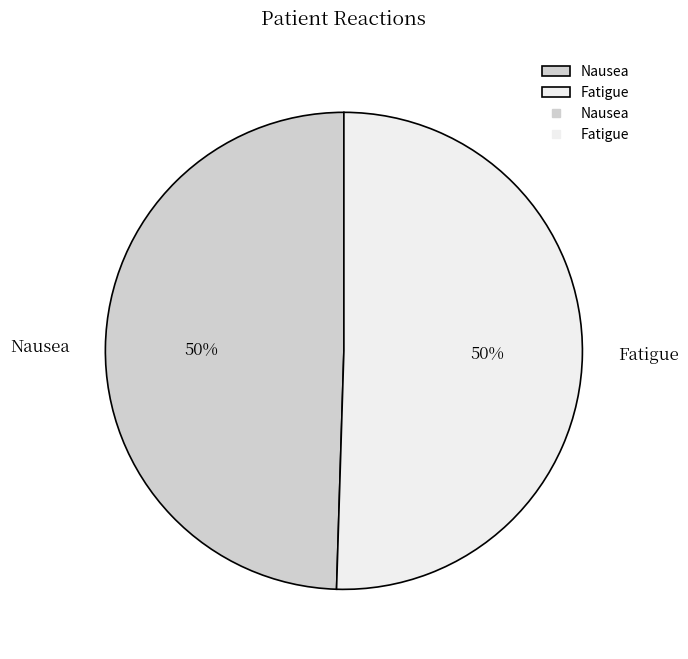

What percentage is the Fatigue slice, to the nearest percent?

50%